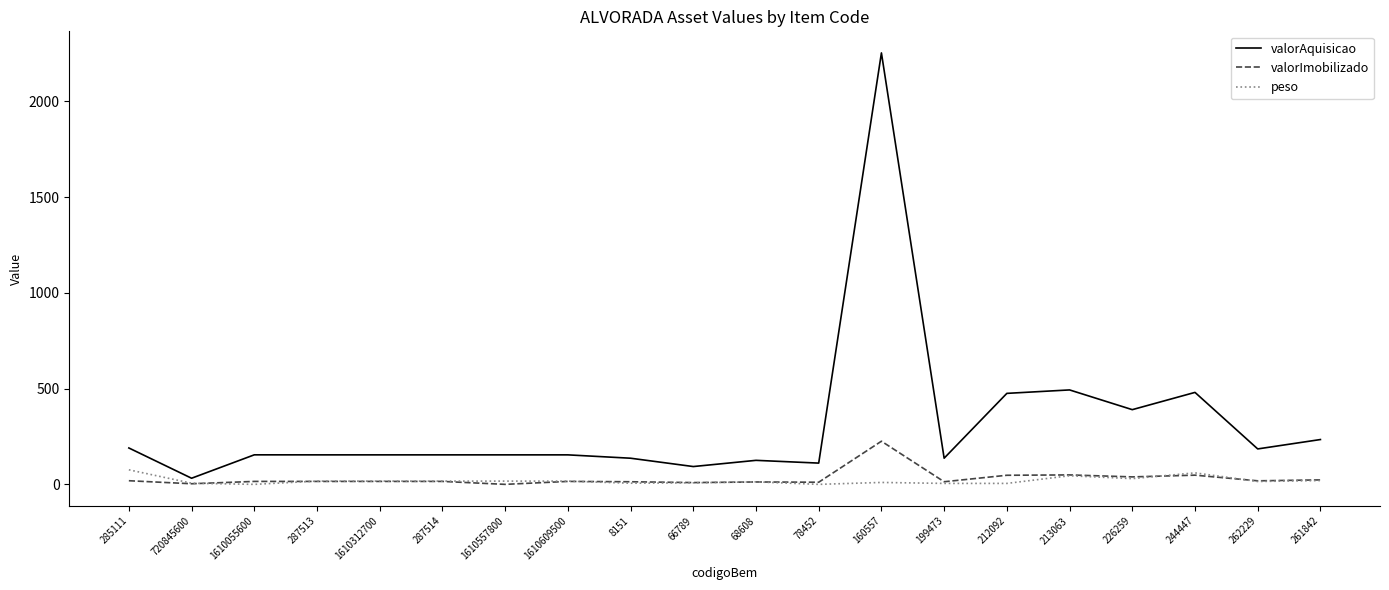

Where does the valorImobilizado series first go above 15?

285111